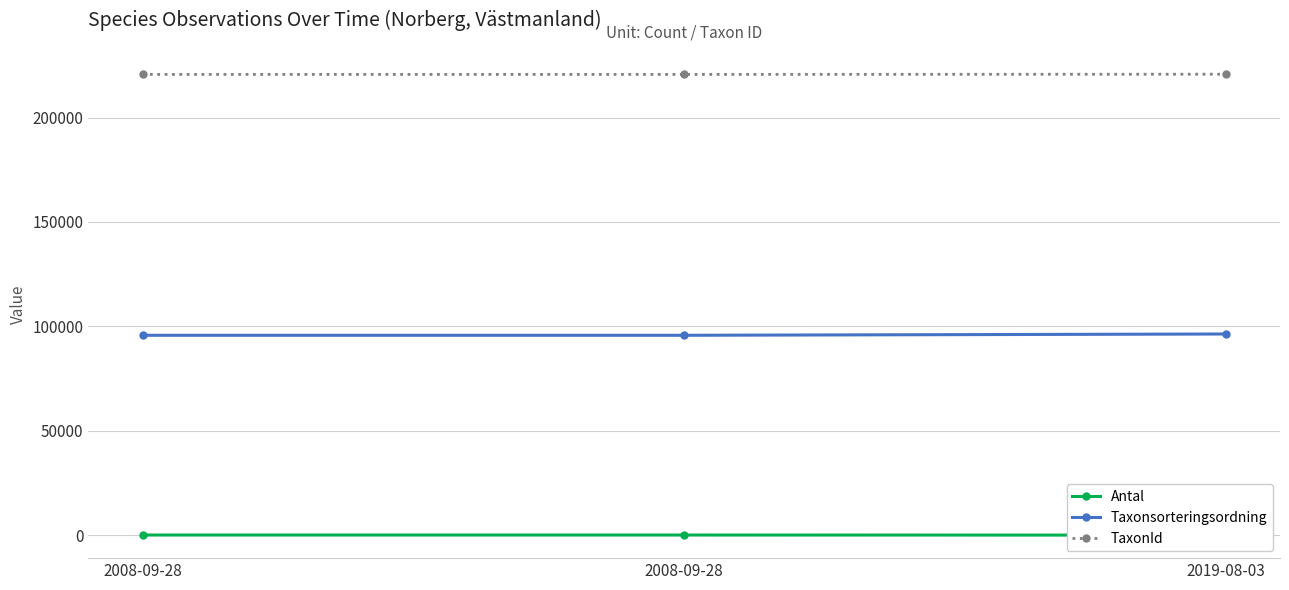

The Taxonsorteringsordning series shows 152199 at 2019-08-03. True or false?

False